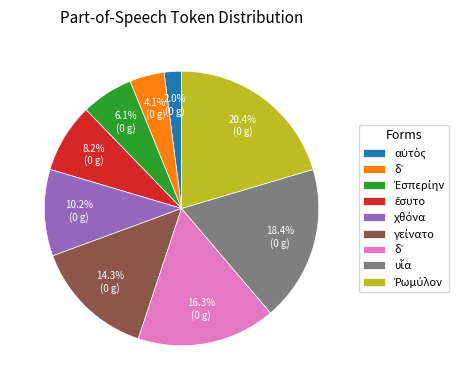

Is there a majority slice in this chart?

No